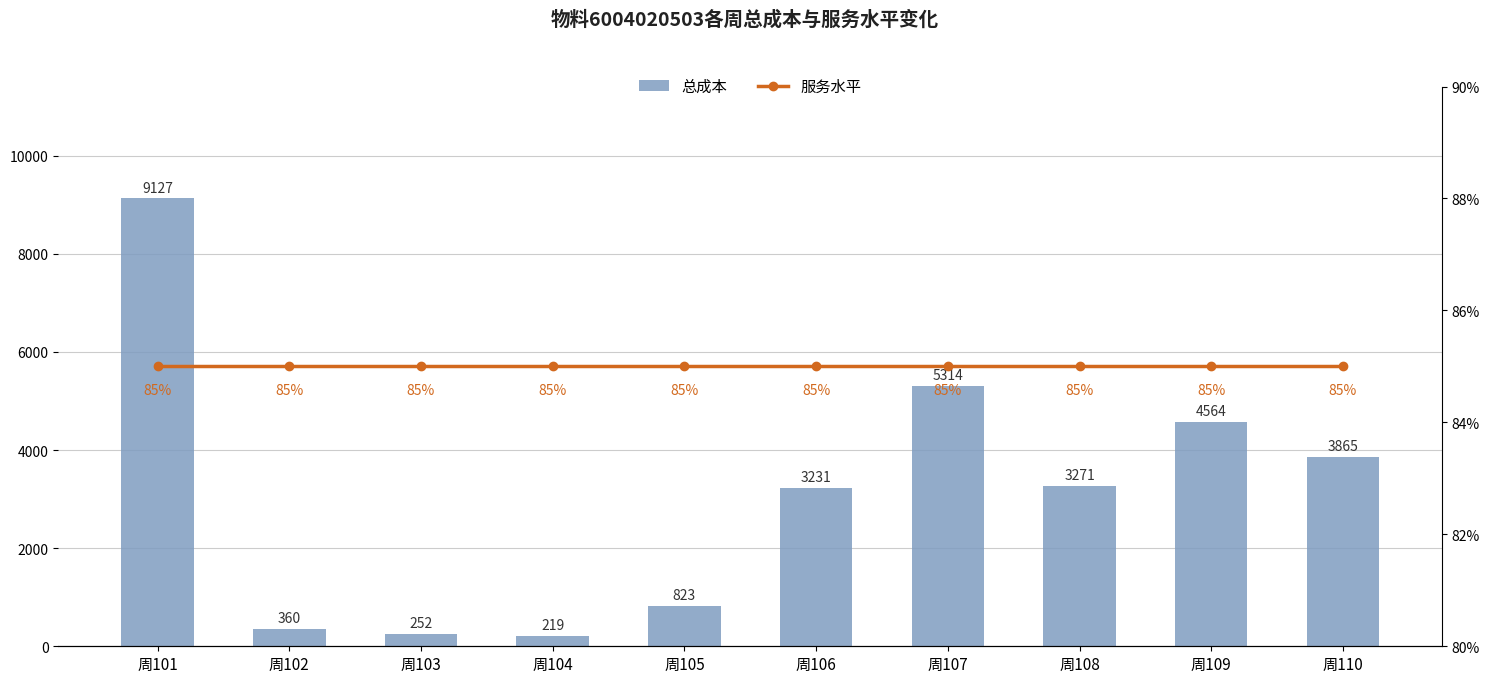

How many 服务水平 values are between 0 and 1?

10